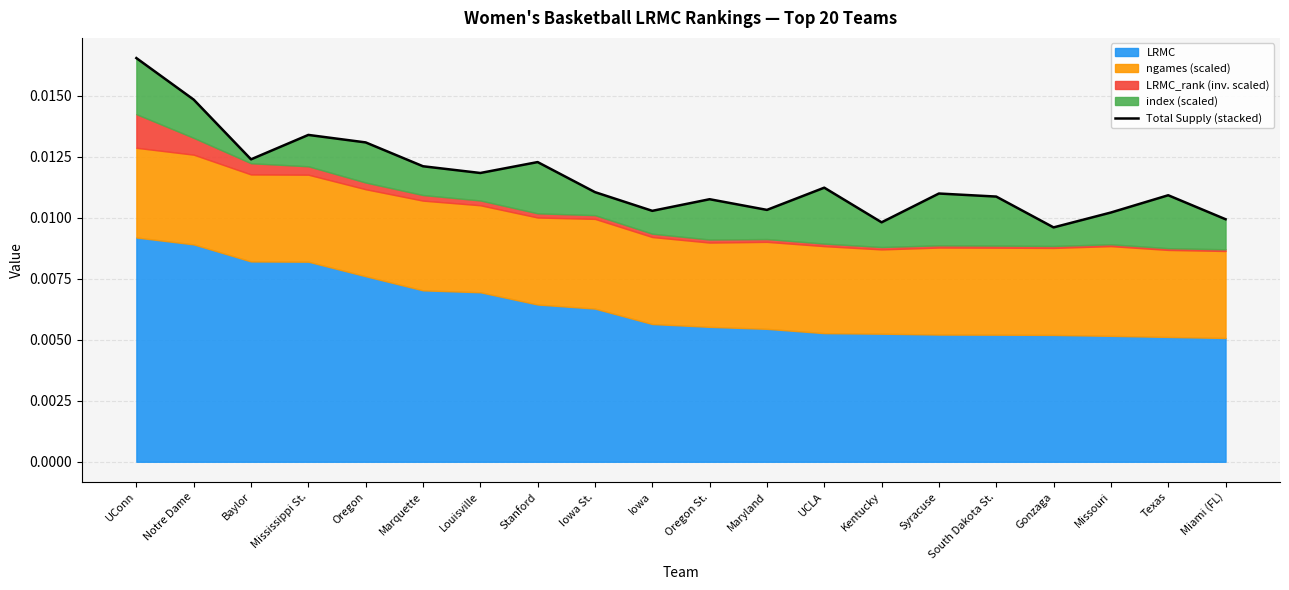

True or false: the data shows 0.0 at Iowa.

False